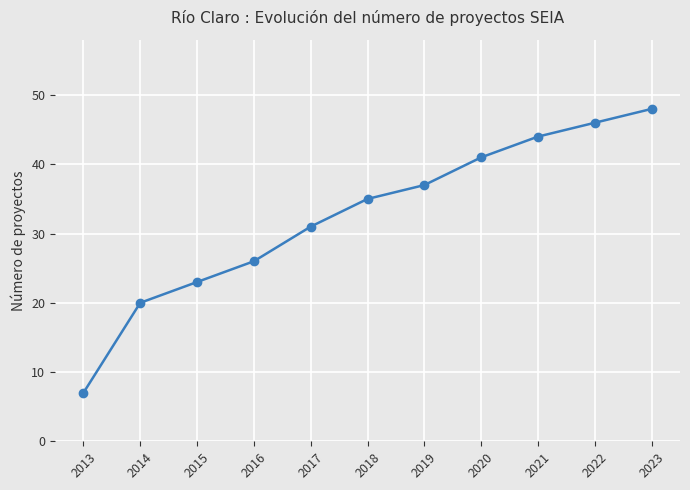

Does the chart display data point markers on the line(s)?

Yes